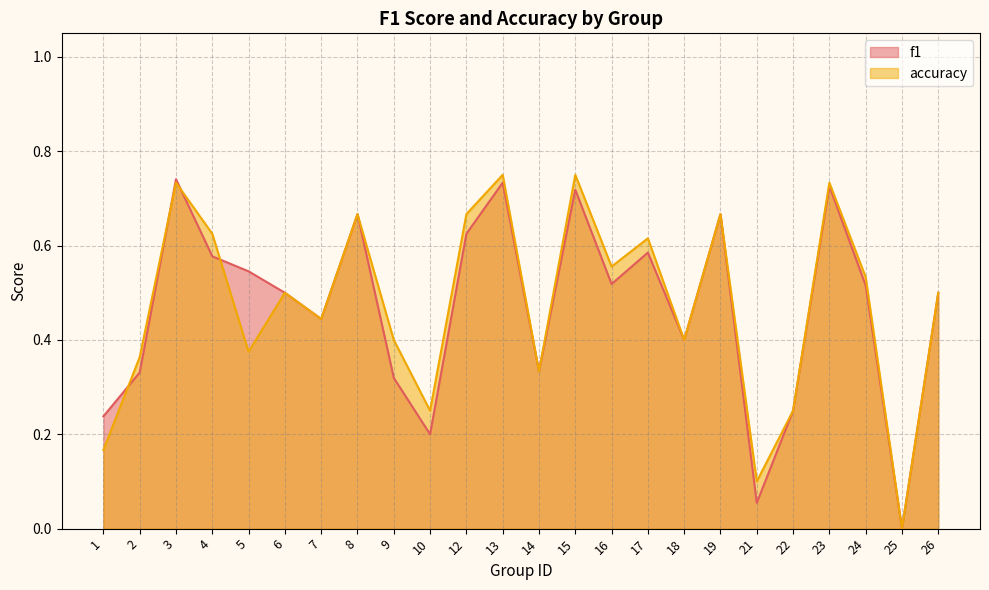

At which category does f1 reach its first local valley?

7